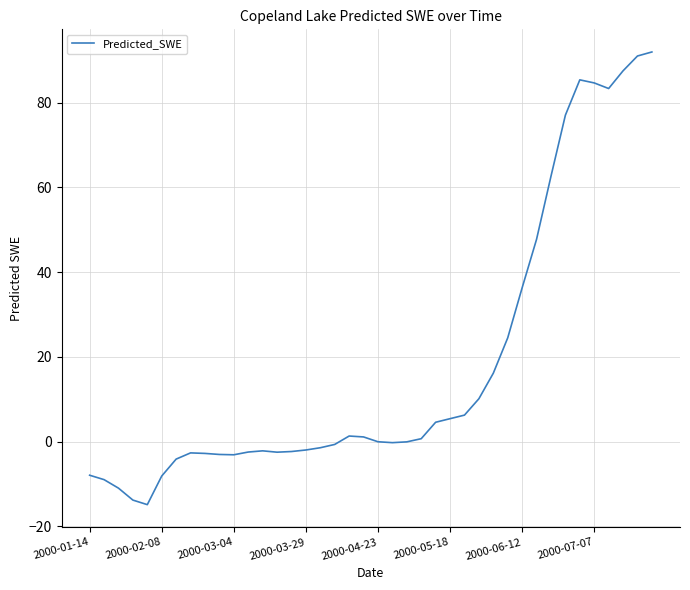

What is the smallest value displayed?

-14.9